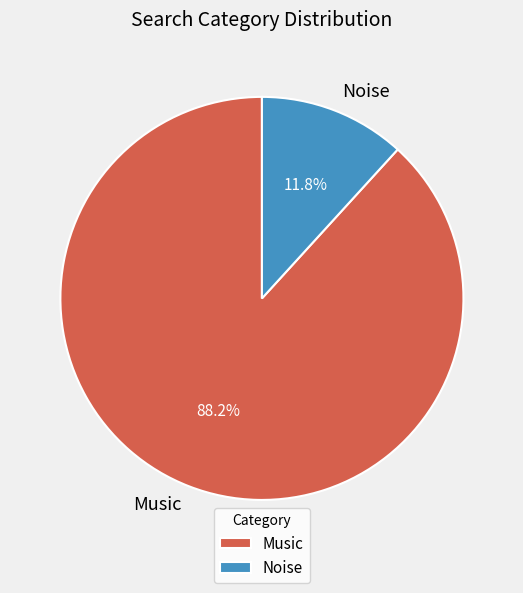

Which has a higher value, Music or Noise?

Music